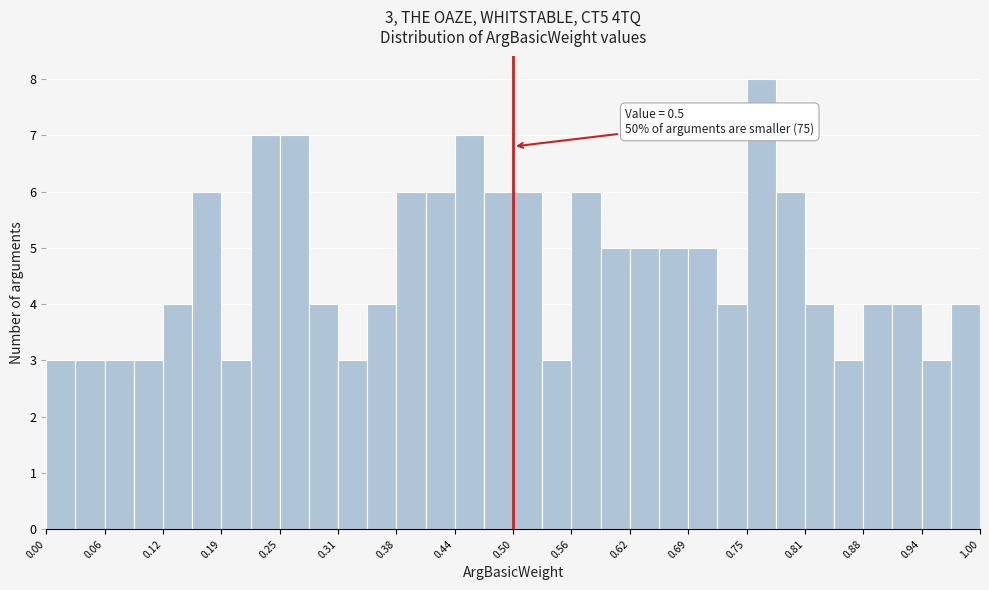

Read against the x-axis, roughly where is the centre of the tallest bar?

0.77